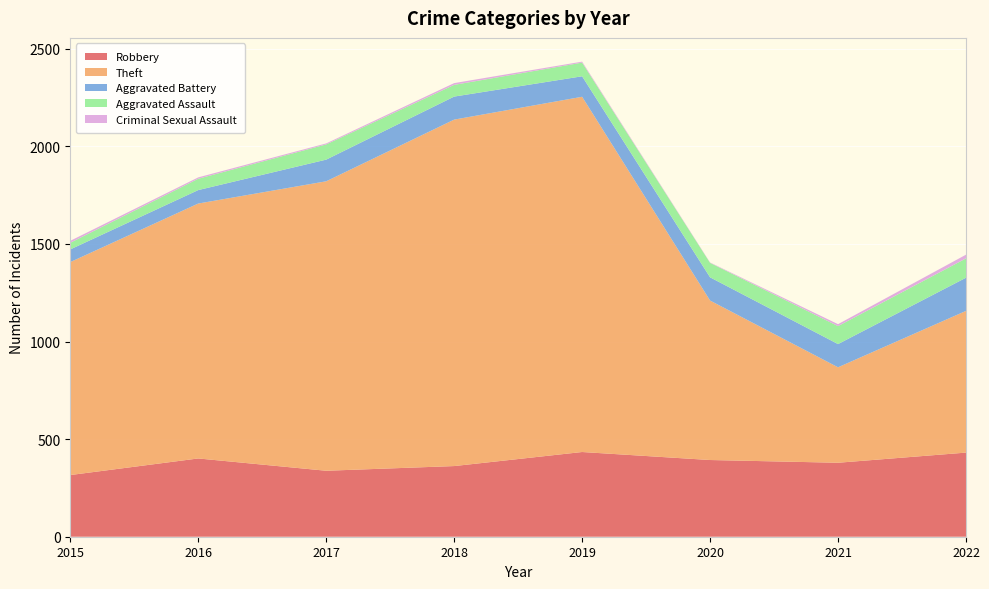

Reading left to right, transcribe all the data shown in this chart.

Robbery: 2015=316	2016=401	2017=338	2018=362	2019=434	2020=393	2021=379	2022=431
Theft: 2015=1091	2016=1306	2017=1483	2018=1775	2019=1820	2020=817	2021=489	2022=726
Aggravated Battery: 2015=65	2016=69	2017=111	2018=118	2019=105	2020=119	2021=119	2022=170
Aggravated Assault: 2015=34	2016=58	2017=78	2018=60	2019=70	2020=74	2021=92	2022=99
Criminal Sexual Assault: 2015=10	2016=7	2017=5	2018=9	2019=5	2020=2	2021=10	2022=19